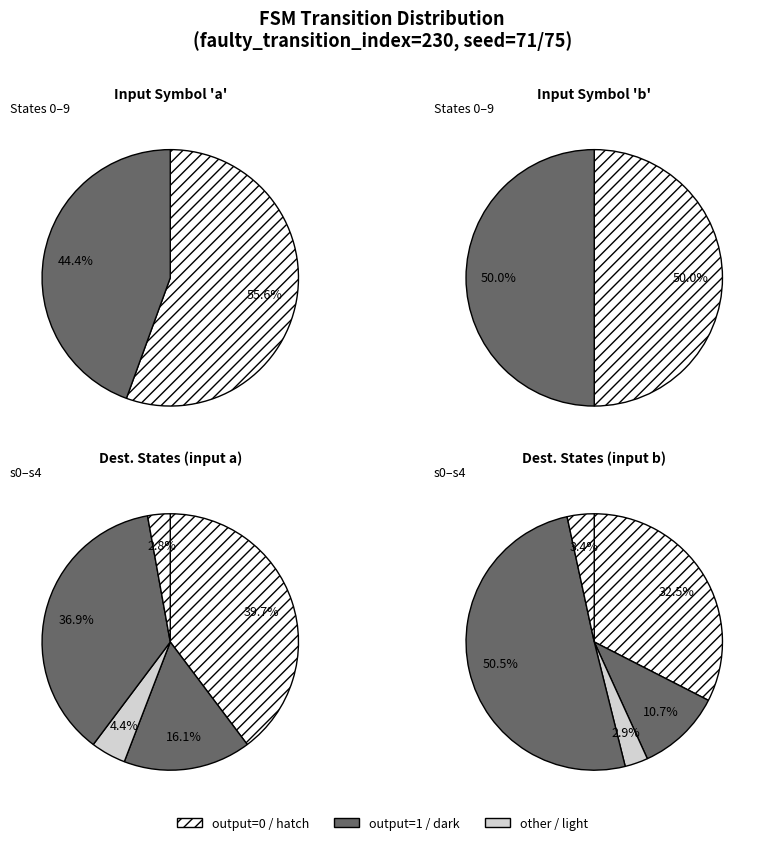

What is the spread (max minus min) of values at 2?

1